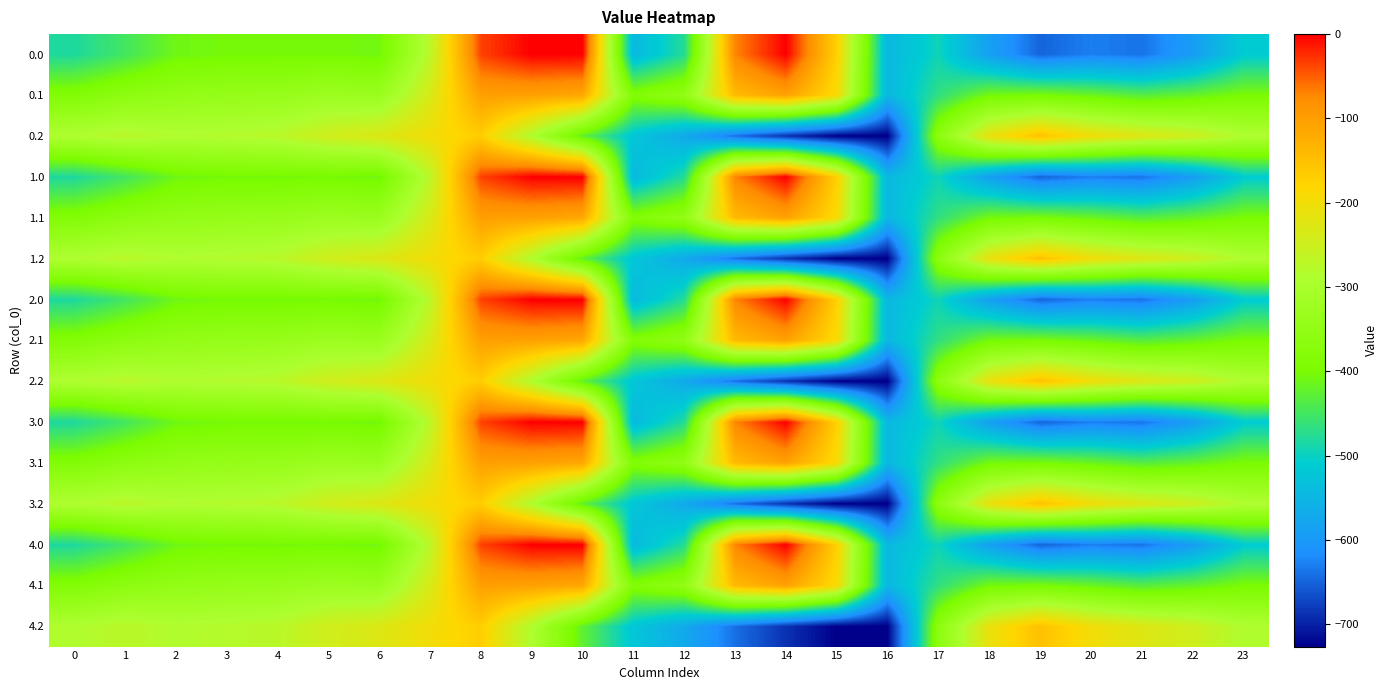

How many data points does each series have?

24